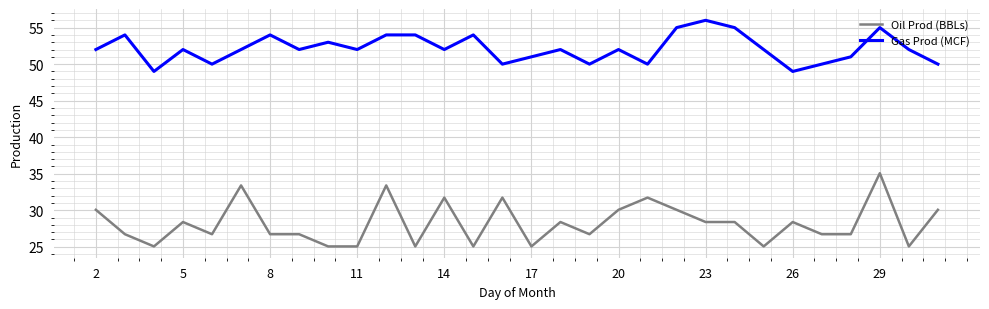

Reading right to left, what are all the values shown in this chart?

Oil Prod (BBLs): 30.1	25.1	35.1	26.7	26.7	28.4	25.1	28.4	28.4	30.1	31.7	30.1	26.7	28.4	25.1	31.7	25.1	31.7	25.1	33.4	25.1	25.1	26.7	26.7	33.4	26.7	28.4	25.1	26.7	30.1
Gas Prod (MCF): 50.0	52.0	55.0	51.0	50.0	49.0	52.0	55.0	56.0	55.0	50.0	52.0	50.0	52.0	51.0	50.0	54.0	52.0	54.0	54.0	52.0	53.0	52.0	54.0	52.0	50.0	52.0	49.0	54.0	52.0